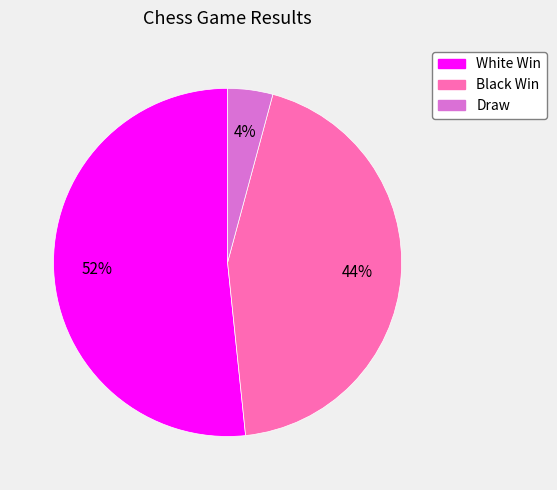

What percentage is the Draw slice, to the nearest percent?

4%